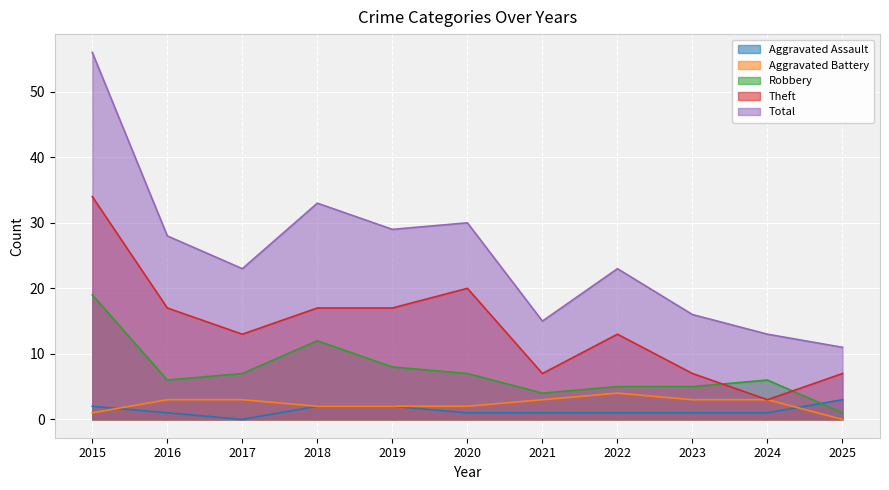

At how many categories does at least one series exceed 32?

2